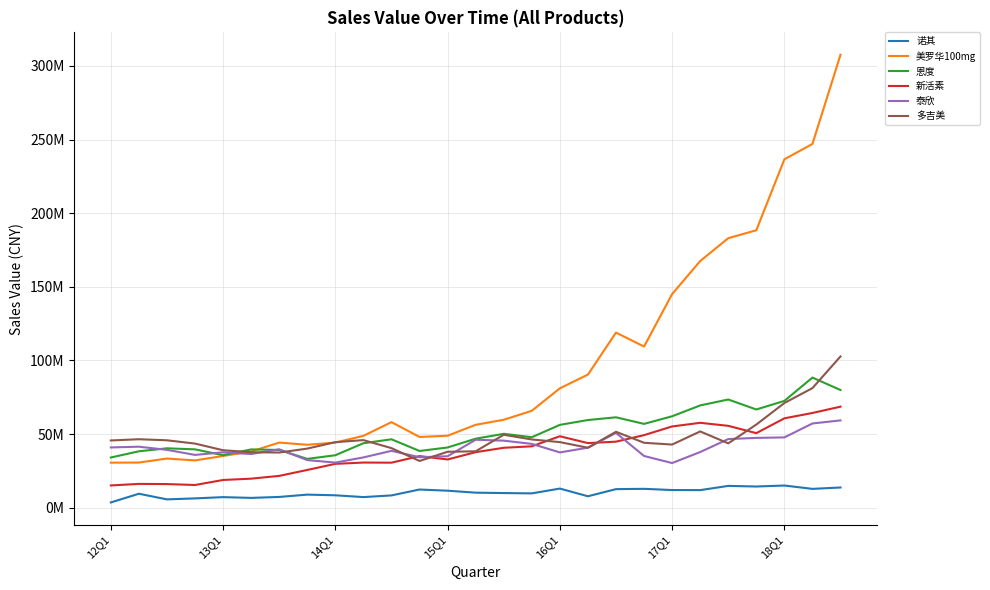

What are all the series names shown in the legend?

诺其, 美罗华100mg, 恩度, 新活素, 泰欣, 多吉美